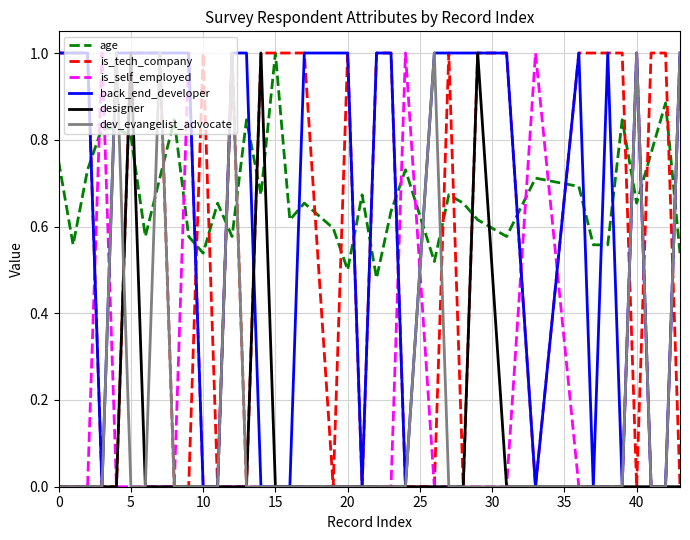

What is the greatest value displayed?

1.0